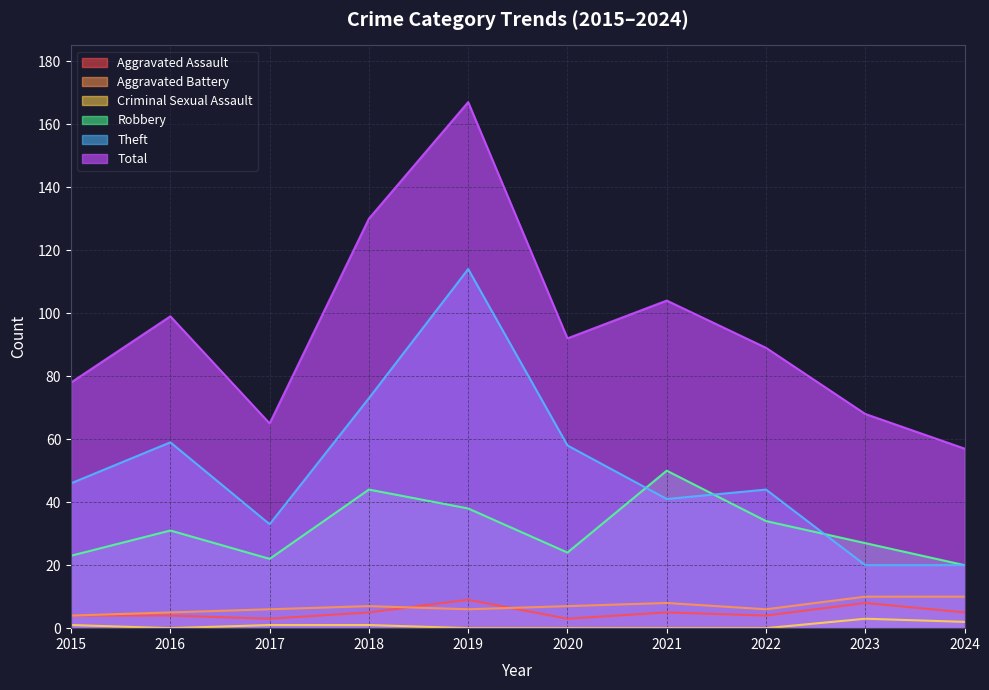

Read the Robbery value at 2018, to the nearest 5.

45